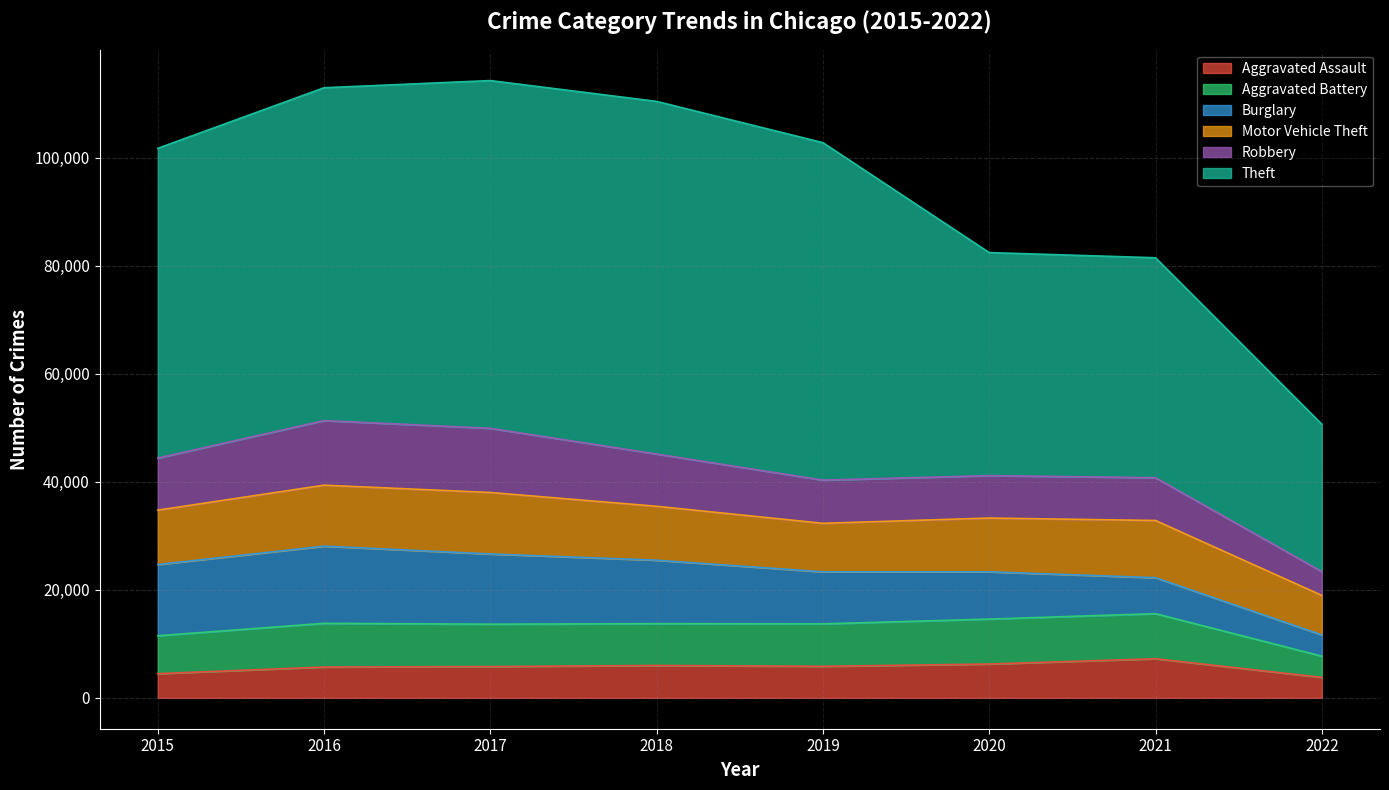

At how many categories does at least one series exceed 45749?

5